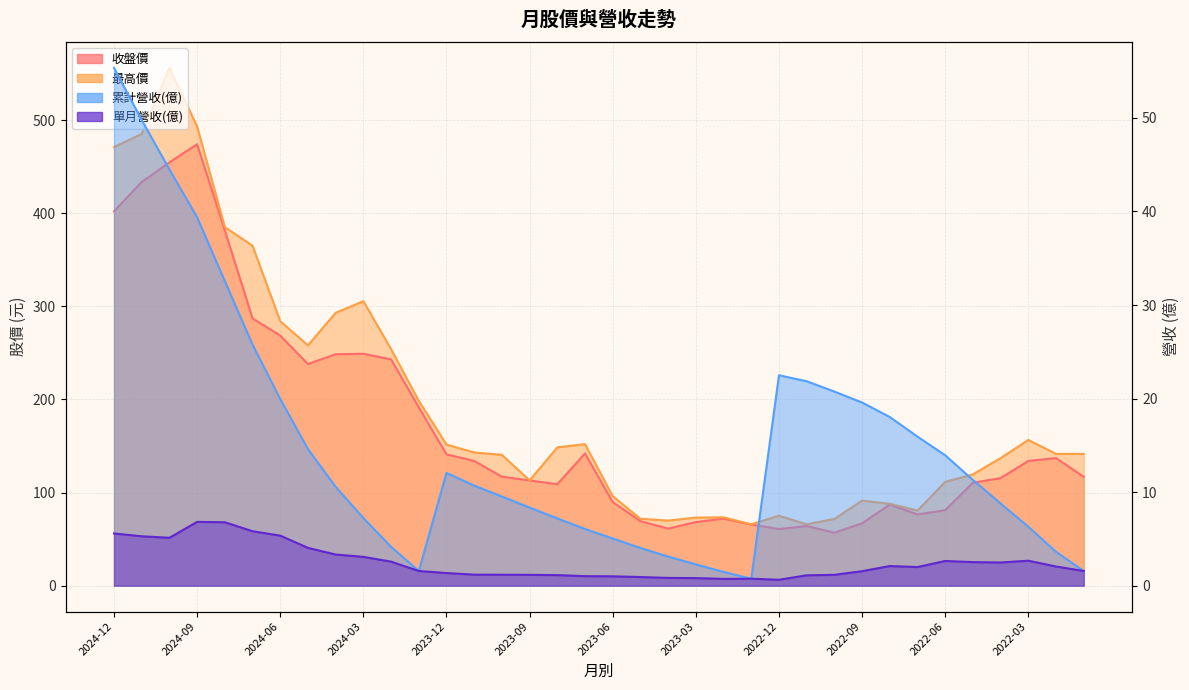

Which series has the widest spread of values?

最高價